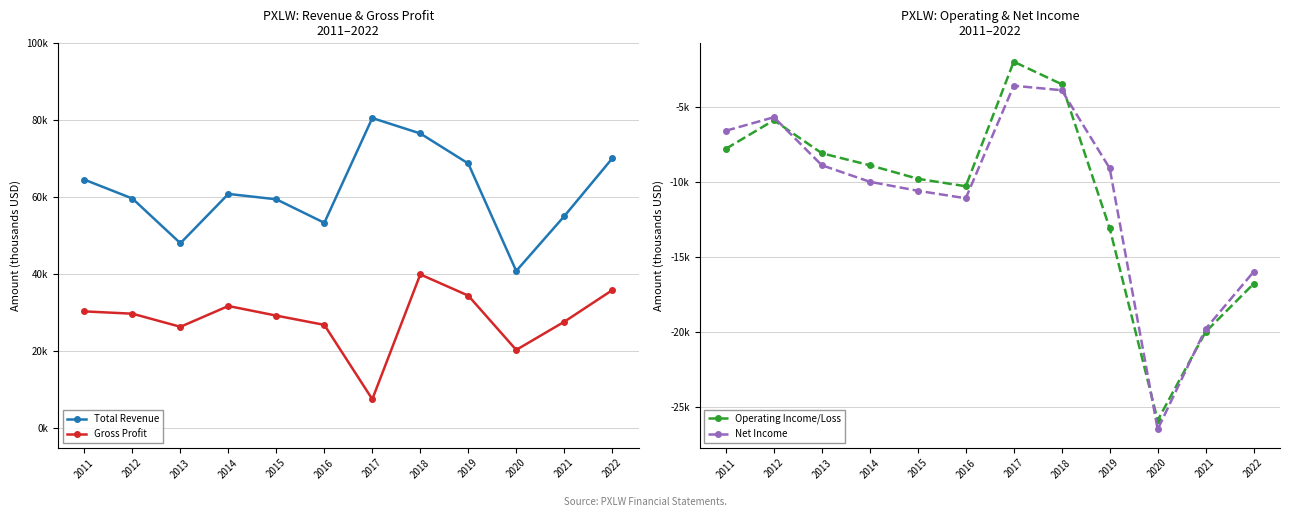

Reading left to right, extract all data points from this chart.

Total Revenue: 64600	59700	48100	60900	59500	53400	80600	76600	68800	40900	55100	70100
Gross Profit: 30400	29800	26400	31800	29300	26900	7600	40000	34500	20400	27700	35900
Operating Income/Loss: -7800	-5900	-8100	-8900	-9800	-10300	-2000	-3500	-13100	-25900	-20000	-16800
Net Income: -6600	-5700	-8900	-10000	-10600	-11100	-3600	-3900	-9100	-26500	-19800	-16000